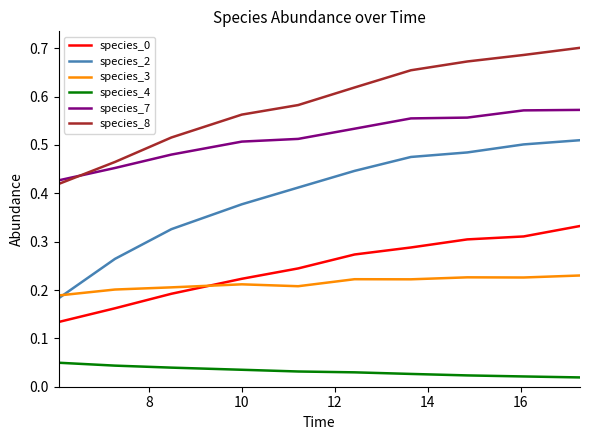

Which series has the largest range (max minus min)?

species_2